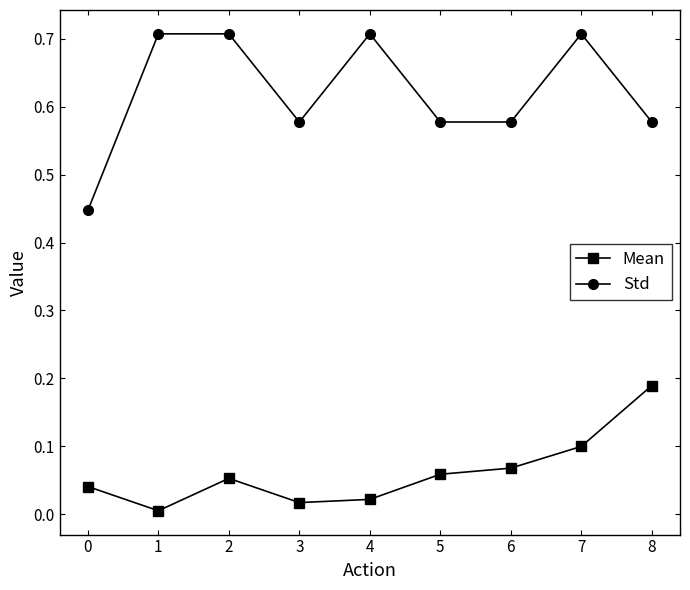

Is it true that Std equals 0.7 at 0?

False